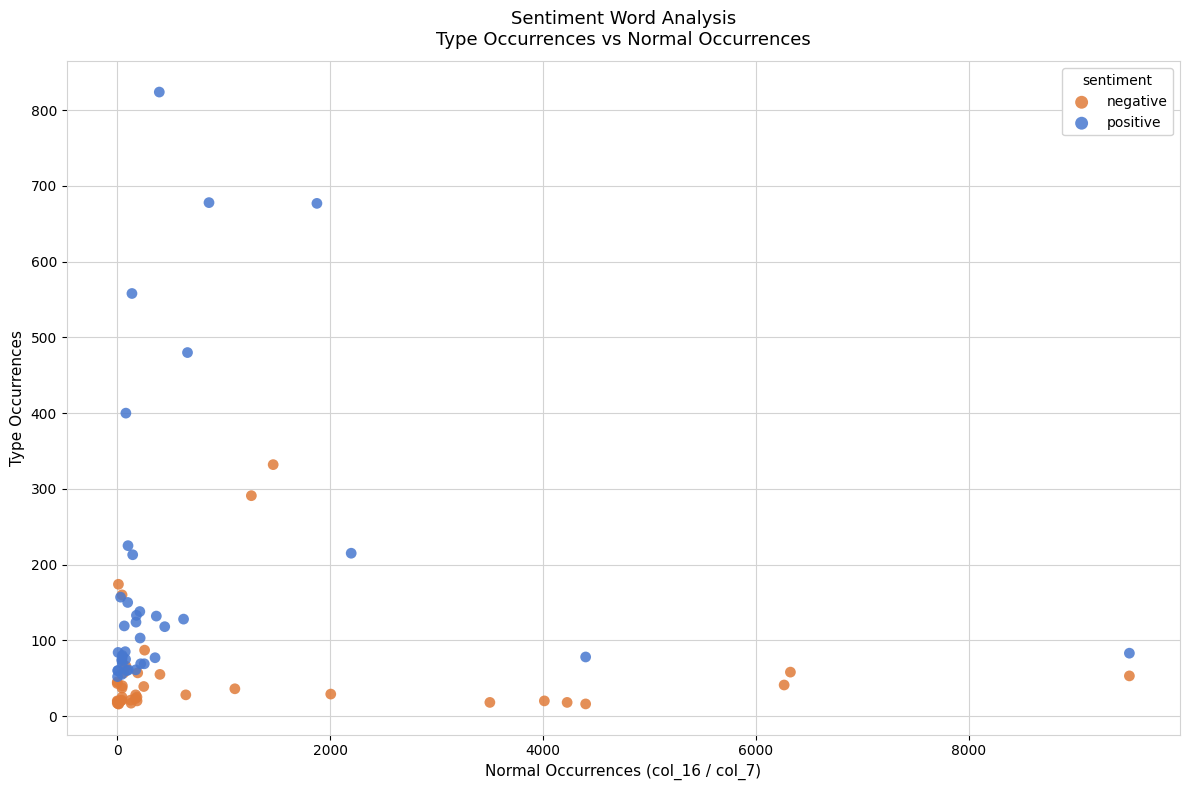

Which series has the largest Y range (max minus min)?

positive